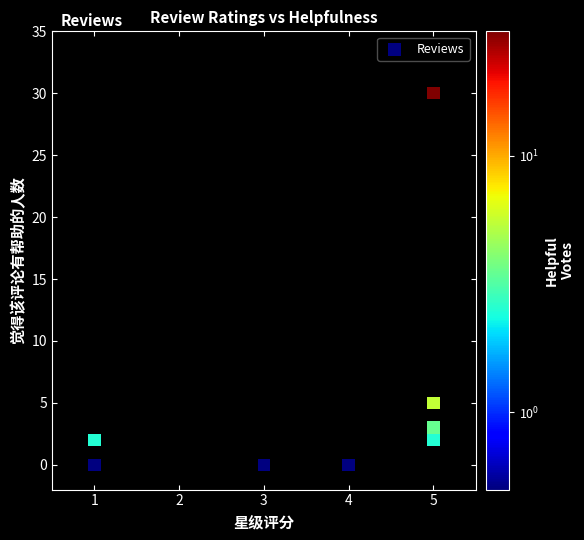

What Y value in the scatter plot is closest to 15?

5